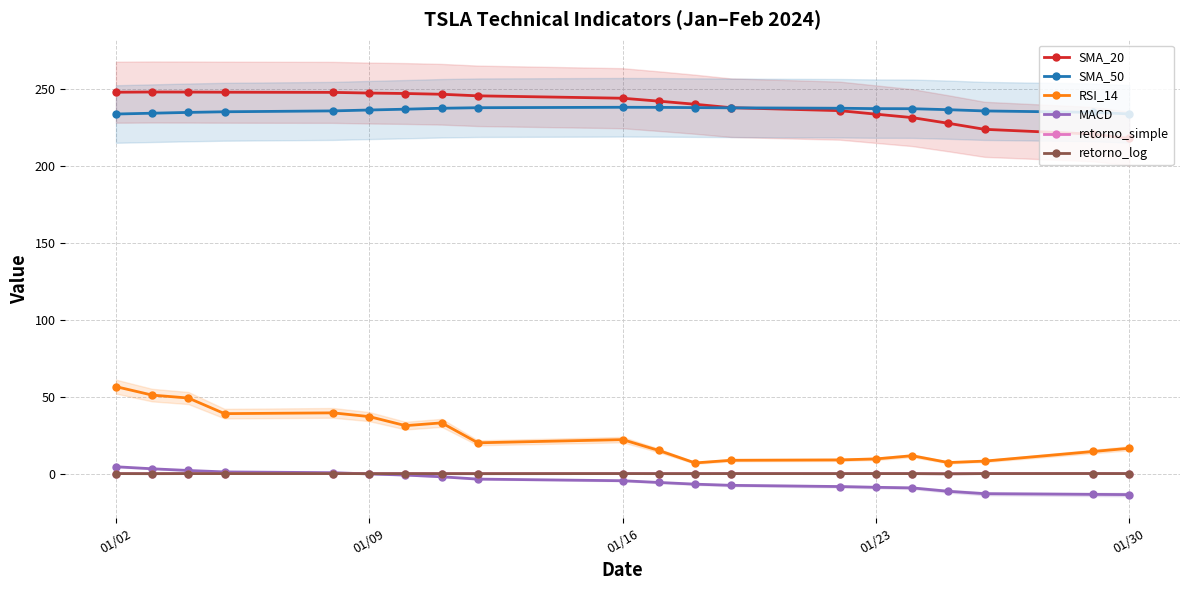

Is the value of SMA_50 at 01/16 greater than the value of retorno_log at 01/30?

Yes